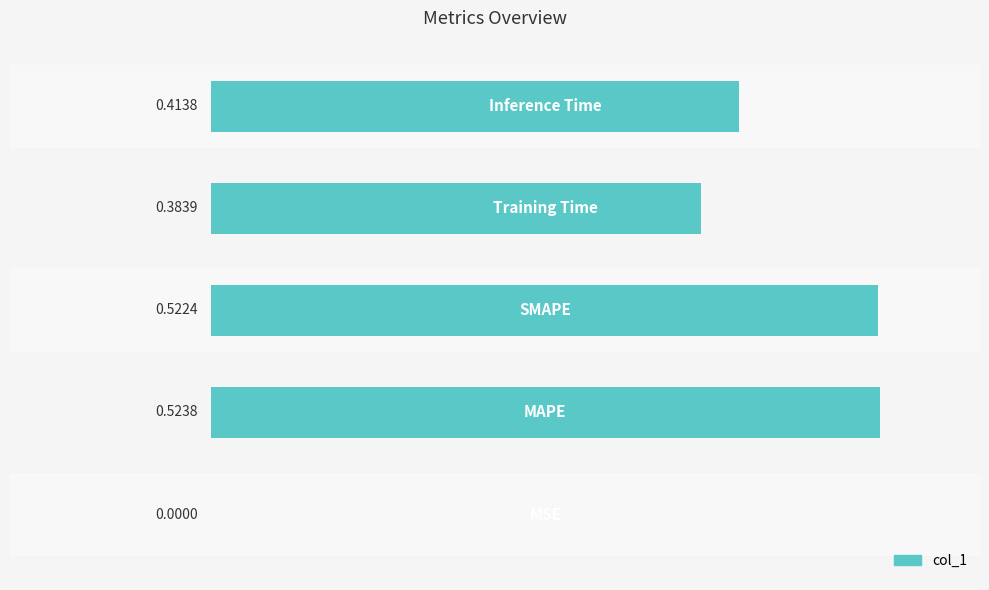

What is the sum of all values?

1.8